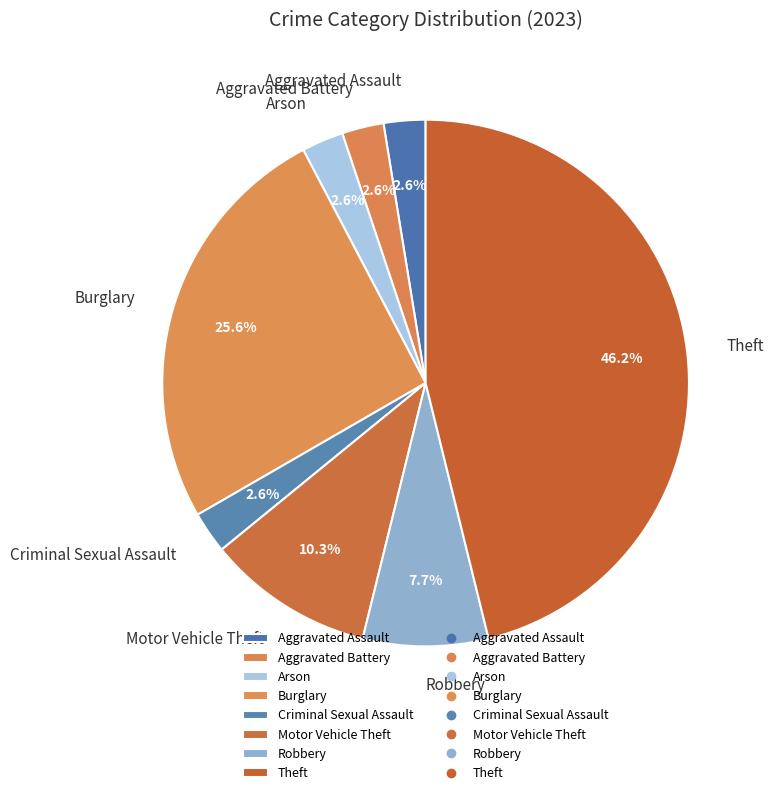

Between Theft and Burglary, which is larger?

Theft